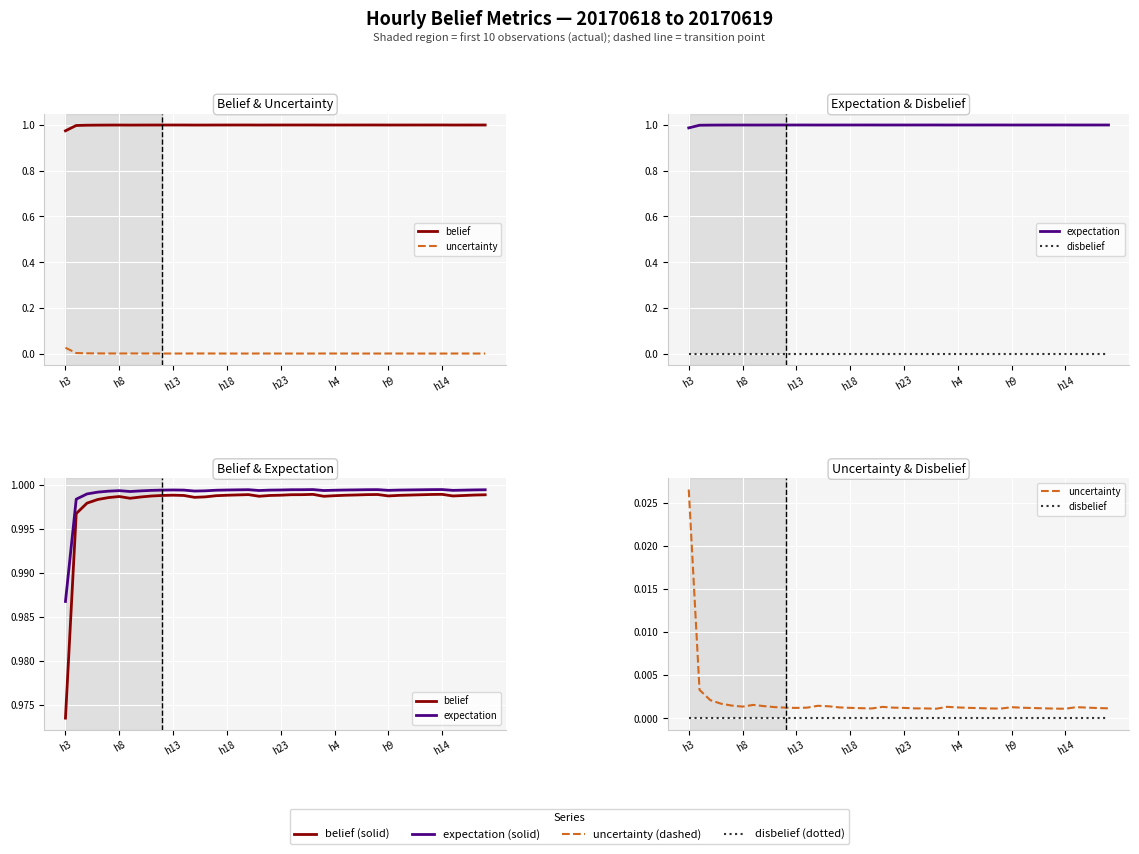

What is the difference between the highest and lowest values at 24?

1.0